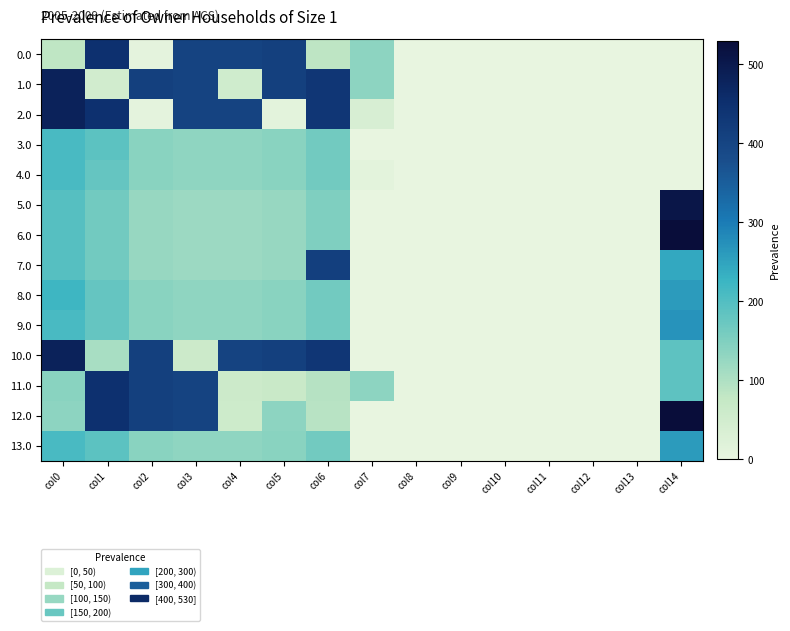

Which series has the largest total across all categories?

10.0